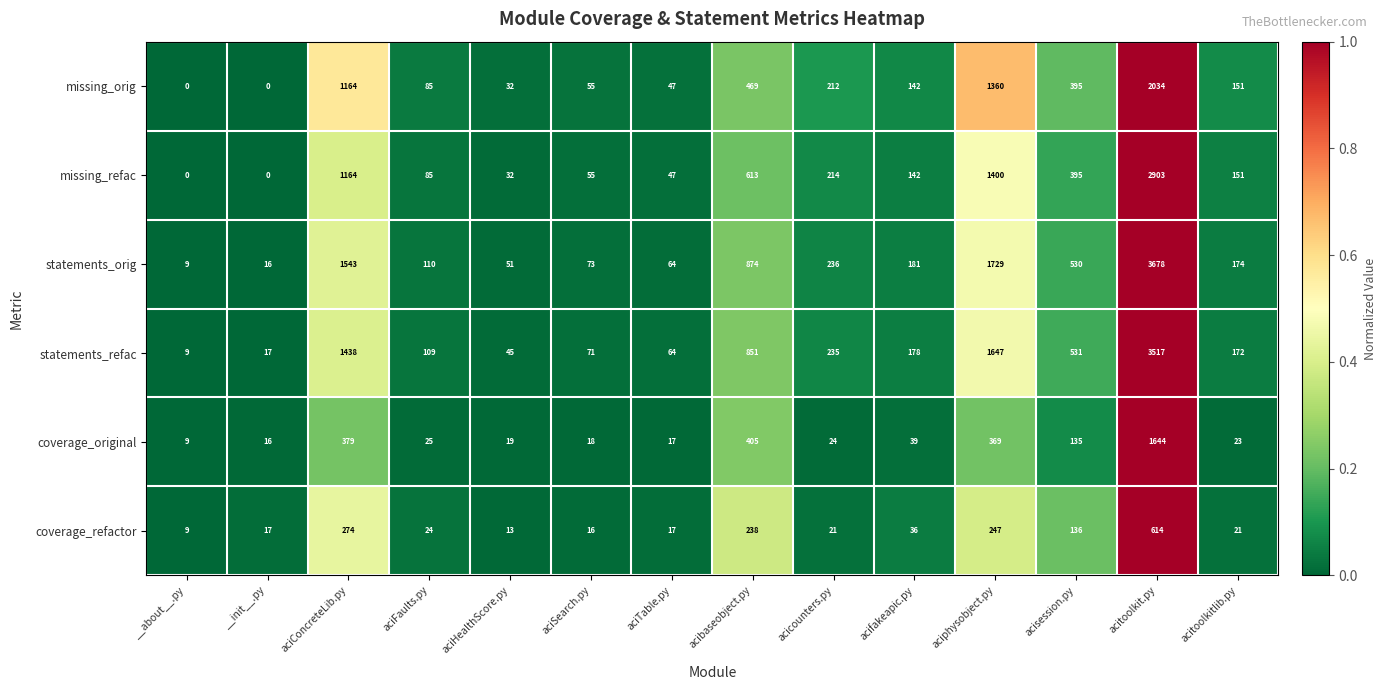

True or false: coverage_refactor has a value of 21 at acitoolkitlib.py.

True